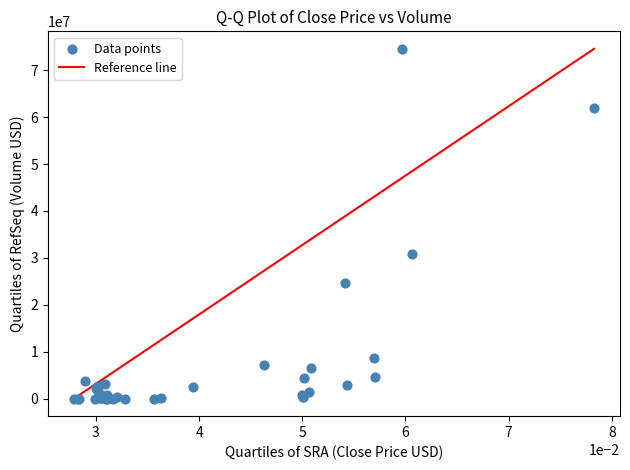

What Y value in the scatter plot is closest to 37284111?

30908271